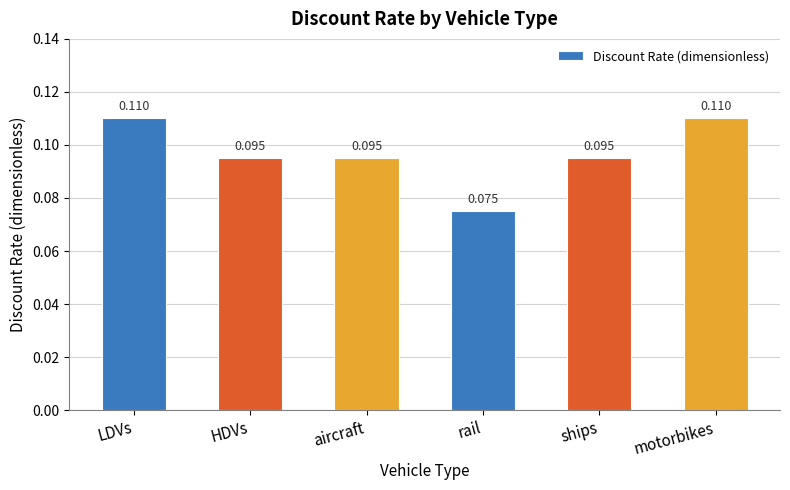

Between rail and LDVs, which is larger?

LDVs